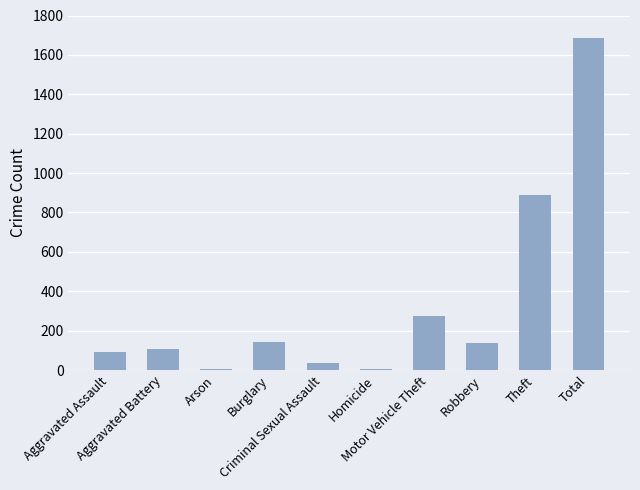

Are the bars grouped side by side (vs. stacked)?

No